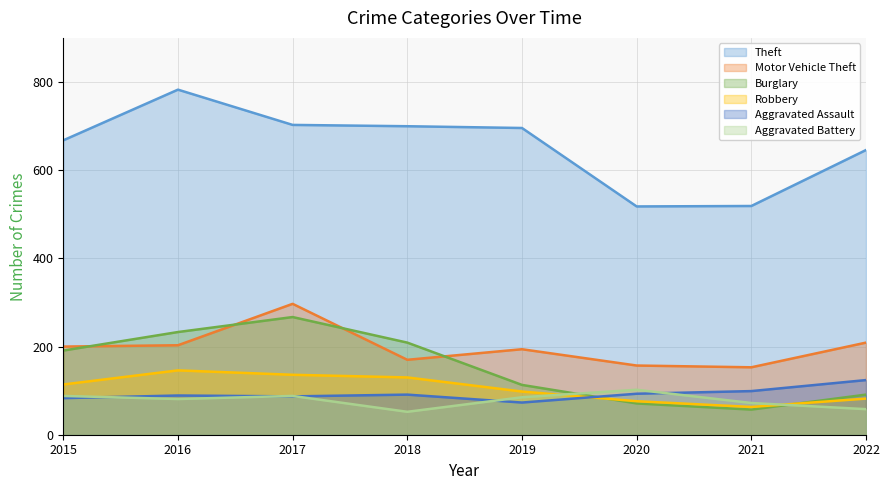

At which category is the sum across all series the highest?

2017